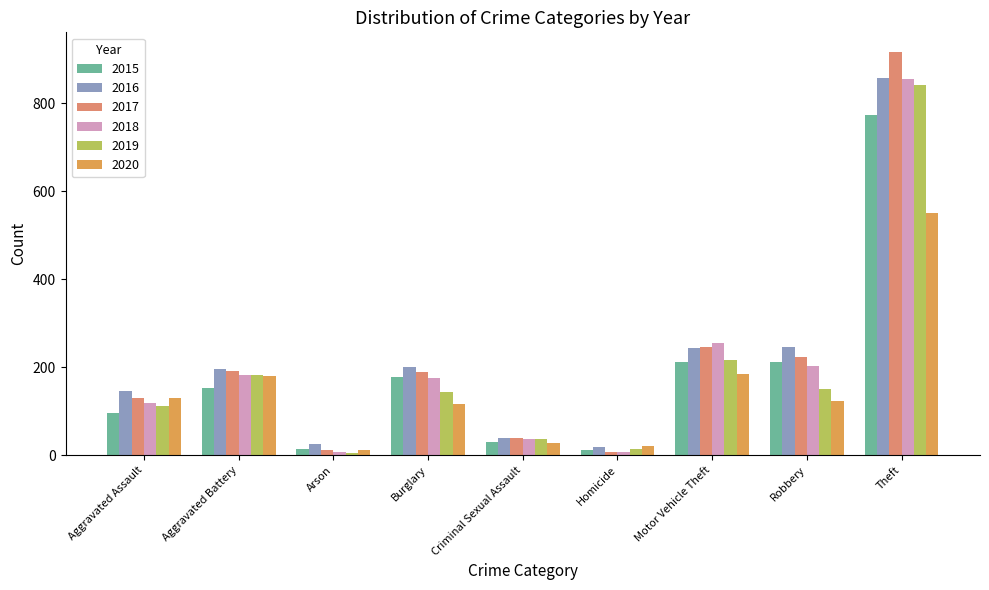

The 2018 series shows 856 at Theft. True or false?

True